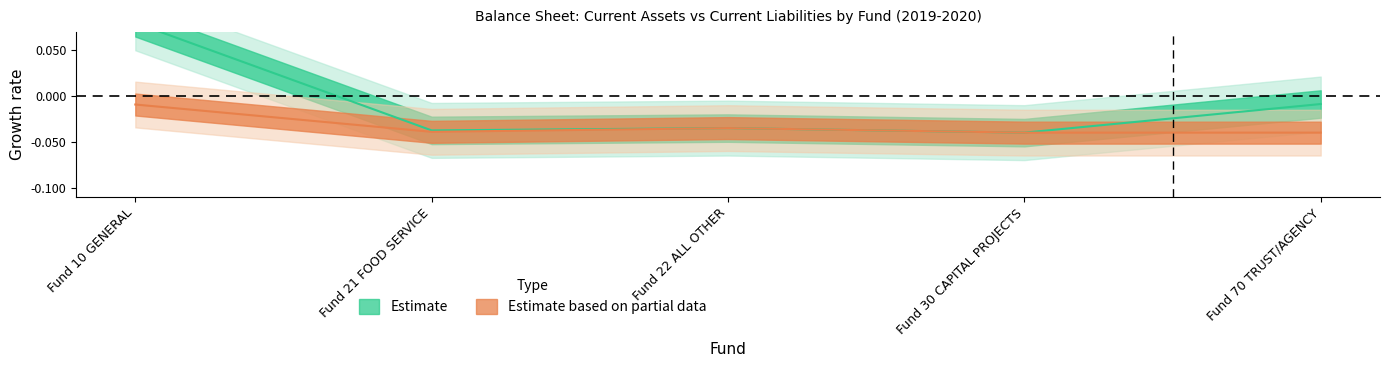

At how many categories does at least one series exceed 0?

1